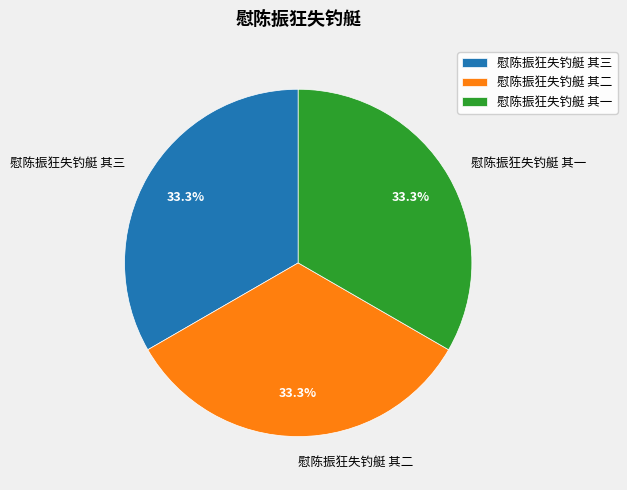

Is there any slice that represents more than half of the pie?

No